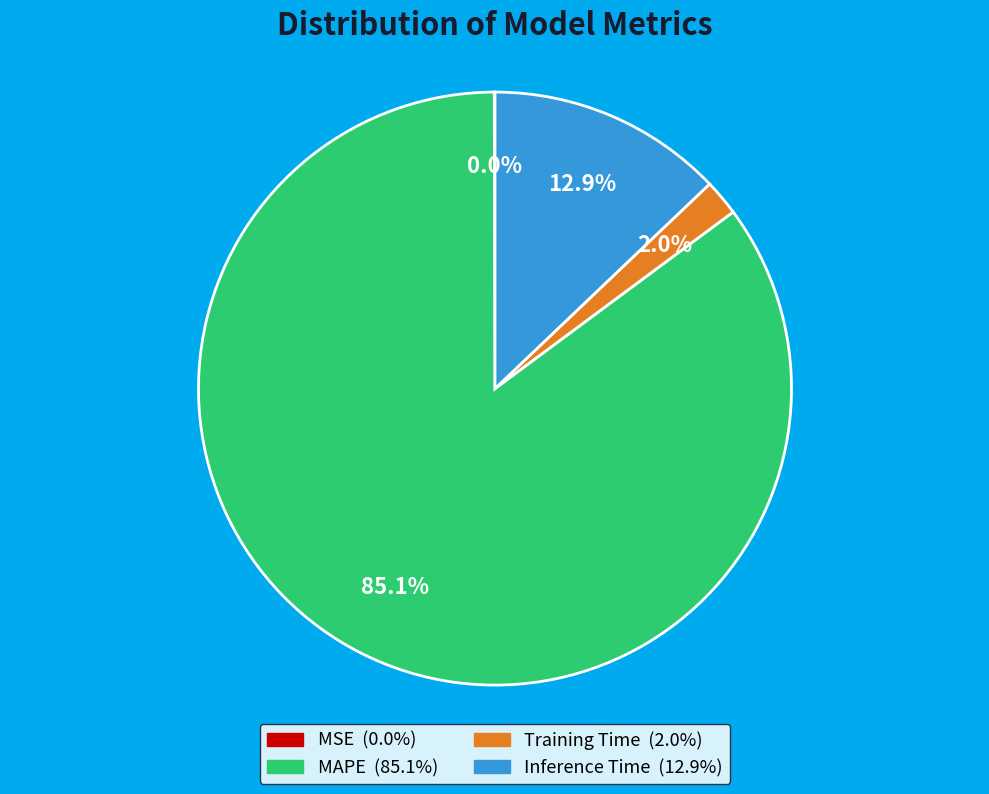

Which slice is the largest?

MAPE